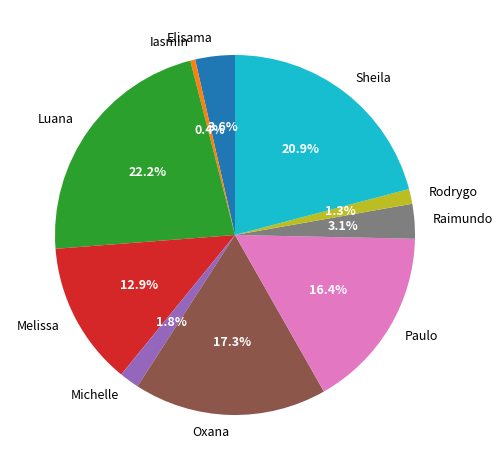

To the nearest percent, what is the average slice percentage?

10%